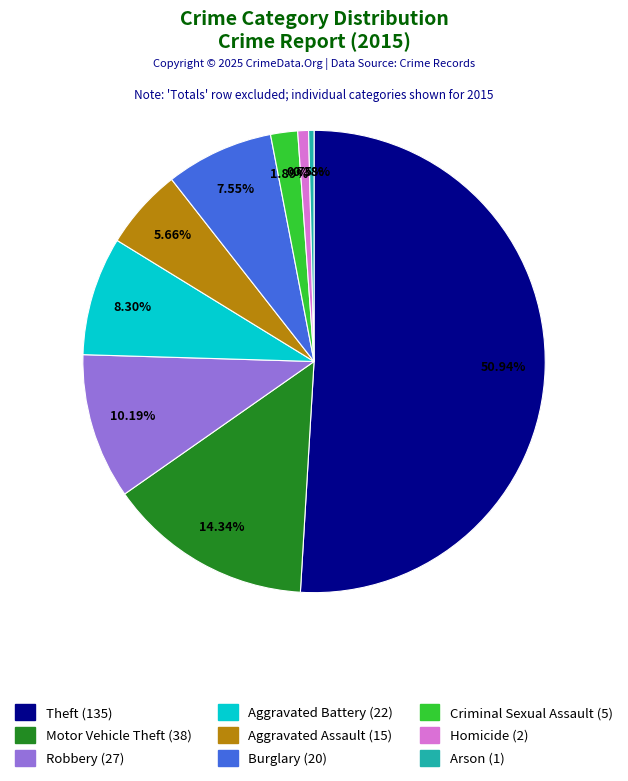

Does Homicide account for over 50% of the chart?

No